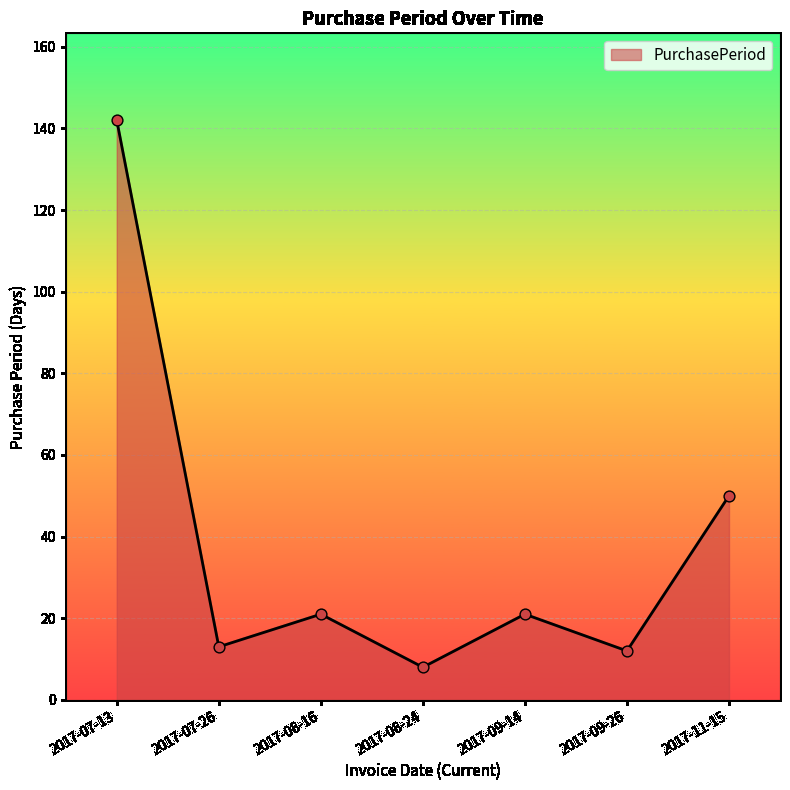

Which has a higher value, 2017-07-13 or 2017-09-26?

2017-07-13